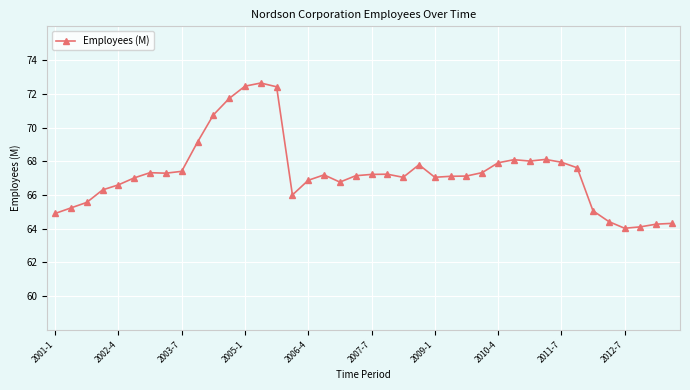

What is the average value?

67.3